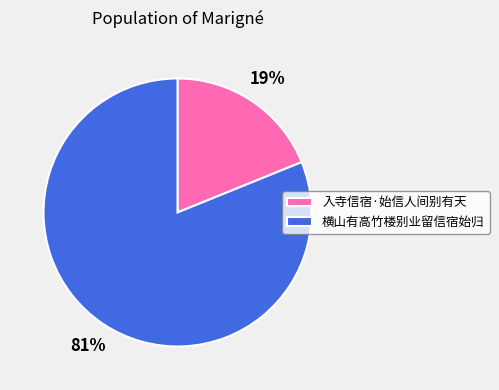

What is the smallest slice in the pie chart?

入寺信宿·始信人间别有天